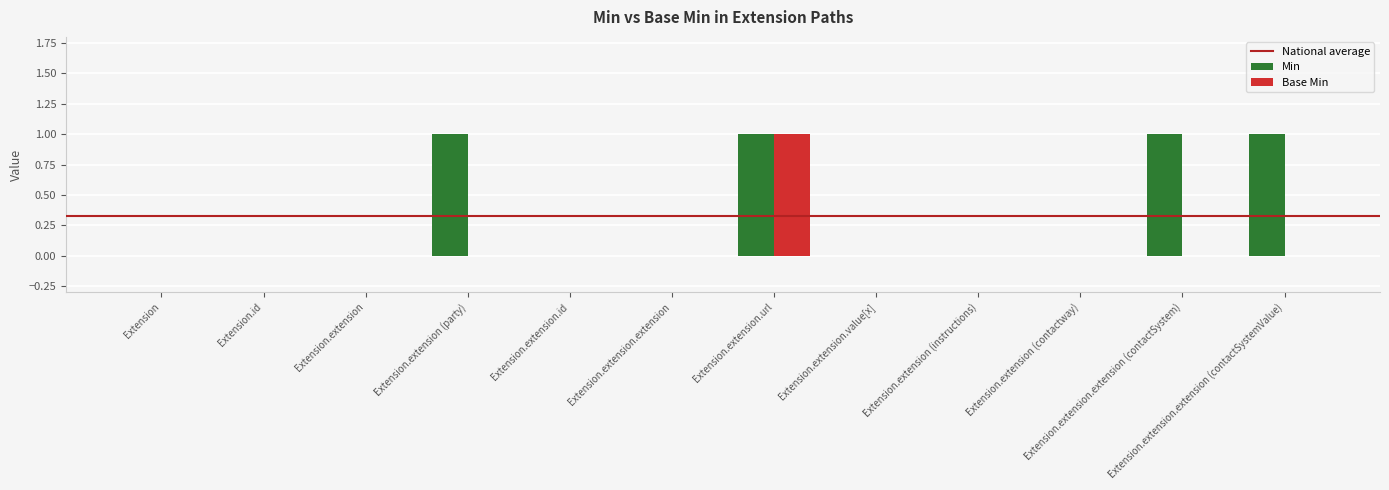

Does the chart contain stacked bars?

No